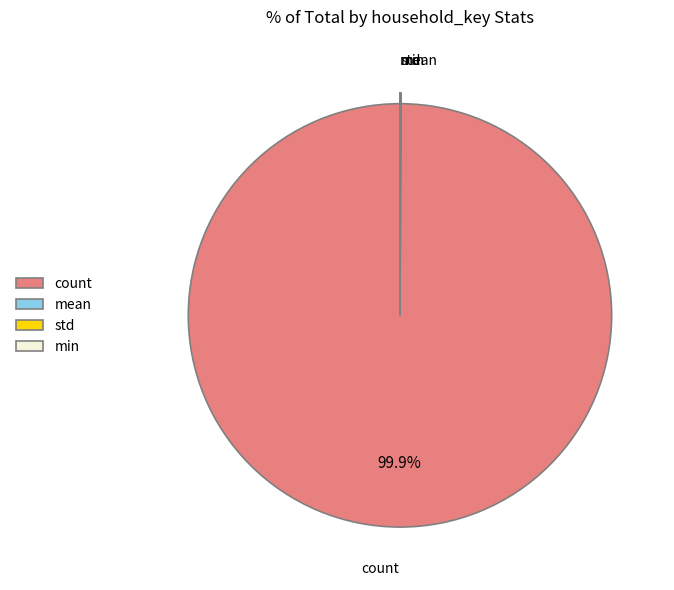

Which slice is the largest?

count